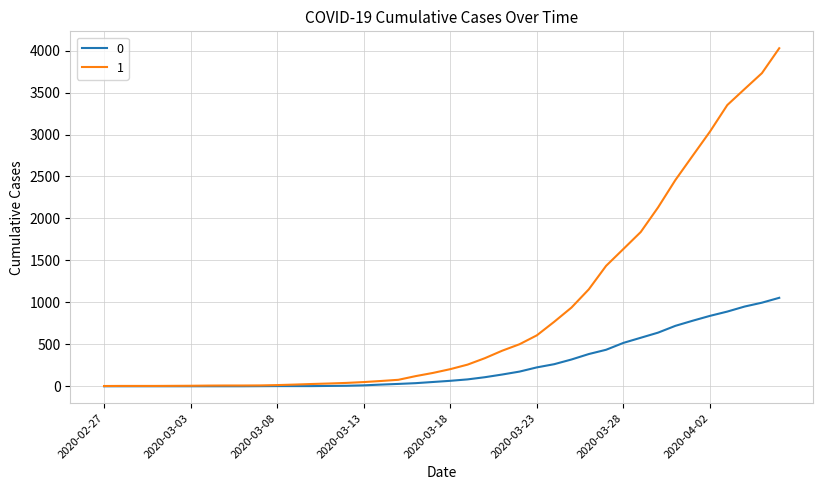

Rank the series by their maximum value, from lowest to highest.

0, 1